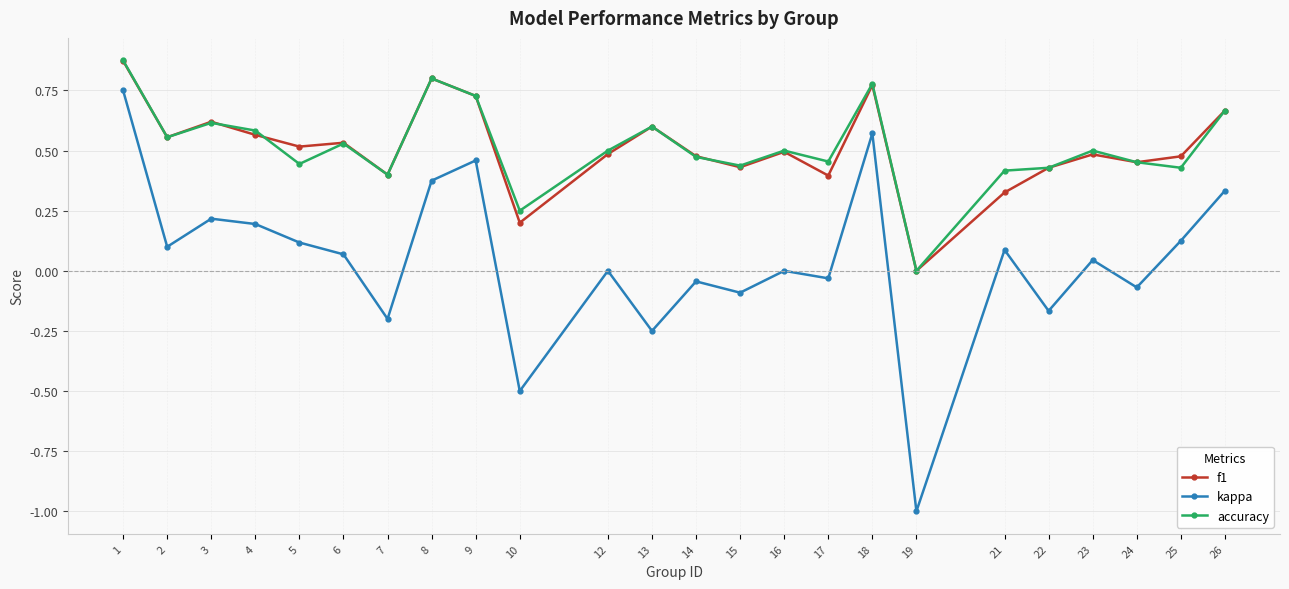

How many lines are shown in the chart?

3